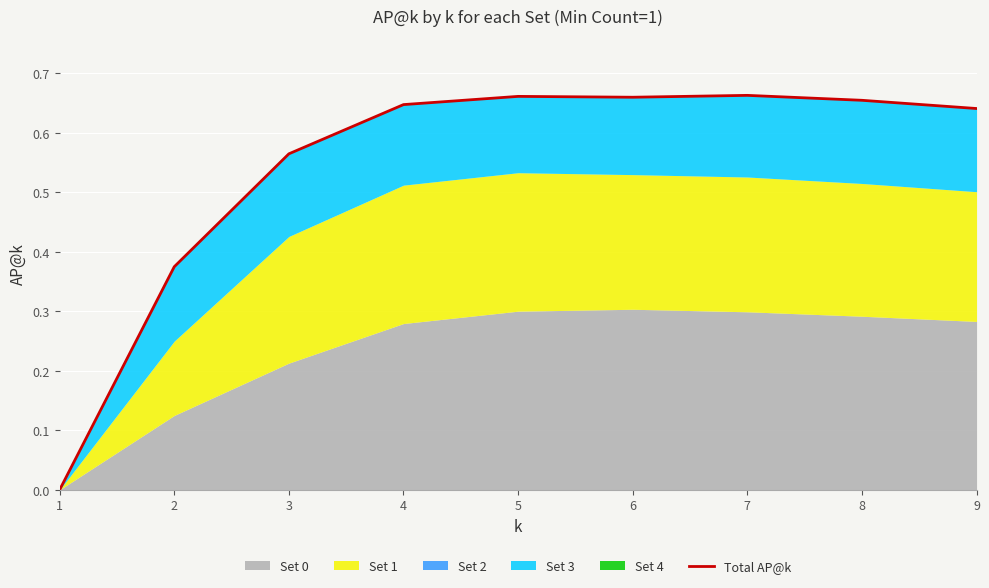

The value at 2 is 0.4. True or false?

True